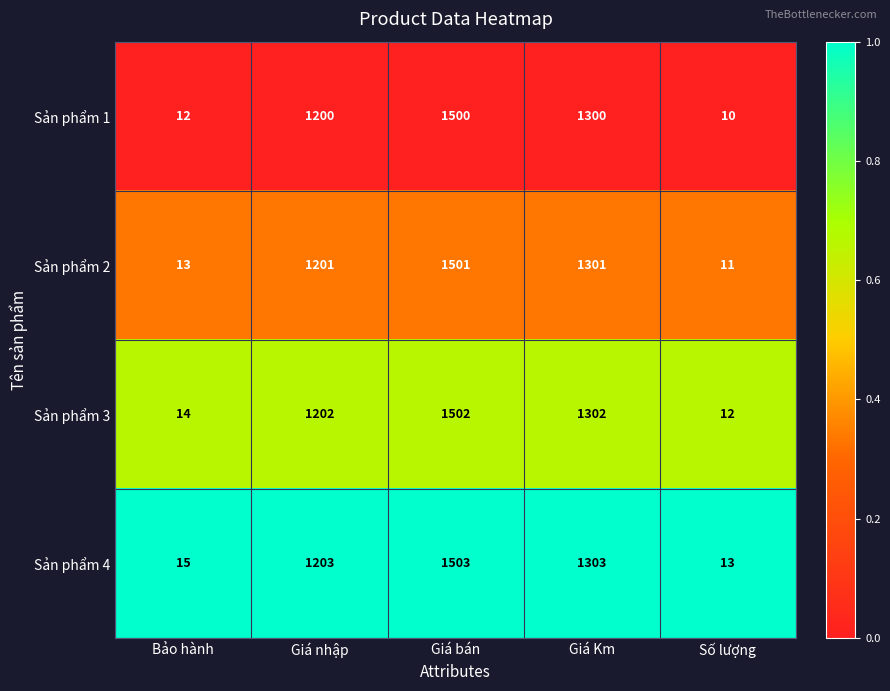

What is the difference between the second highest and minimum values in the Sản phẩm 1 series?

1290